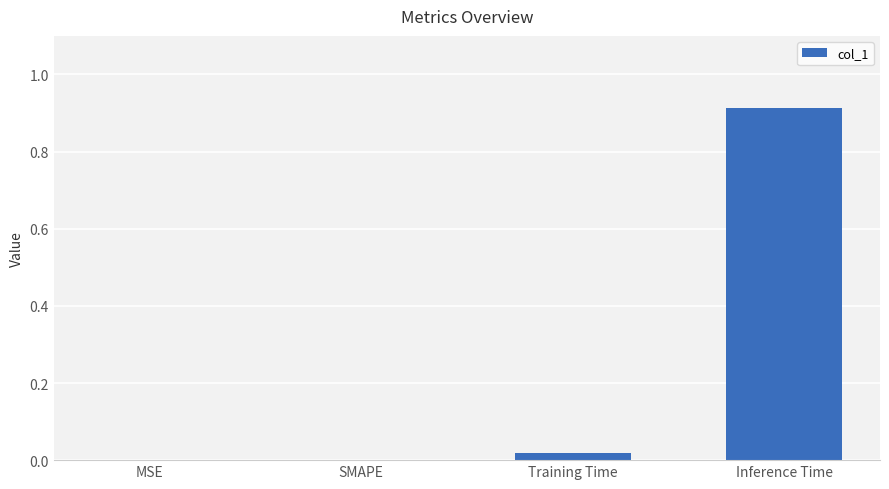

The value at Inference Time is 1.2. True or false?

False